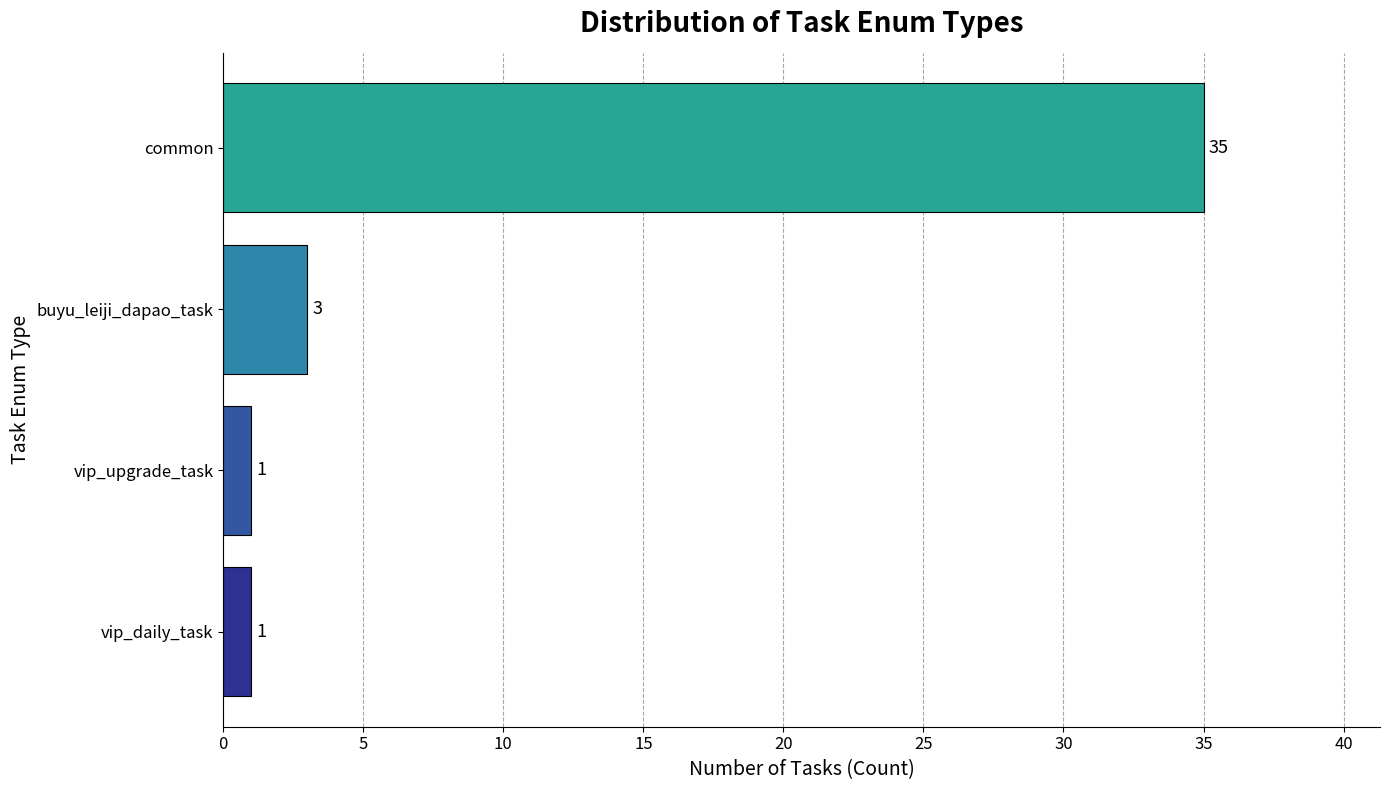

What is the minimum value shown in the chart?

1